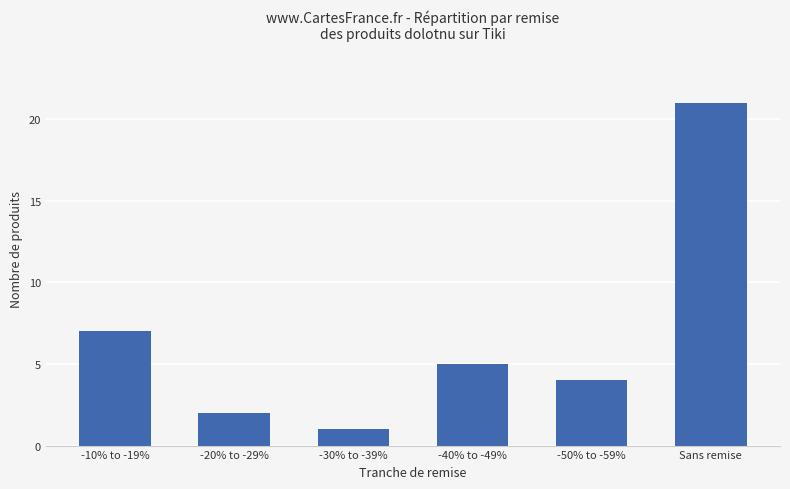

How many bars are there in total?

6